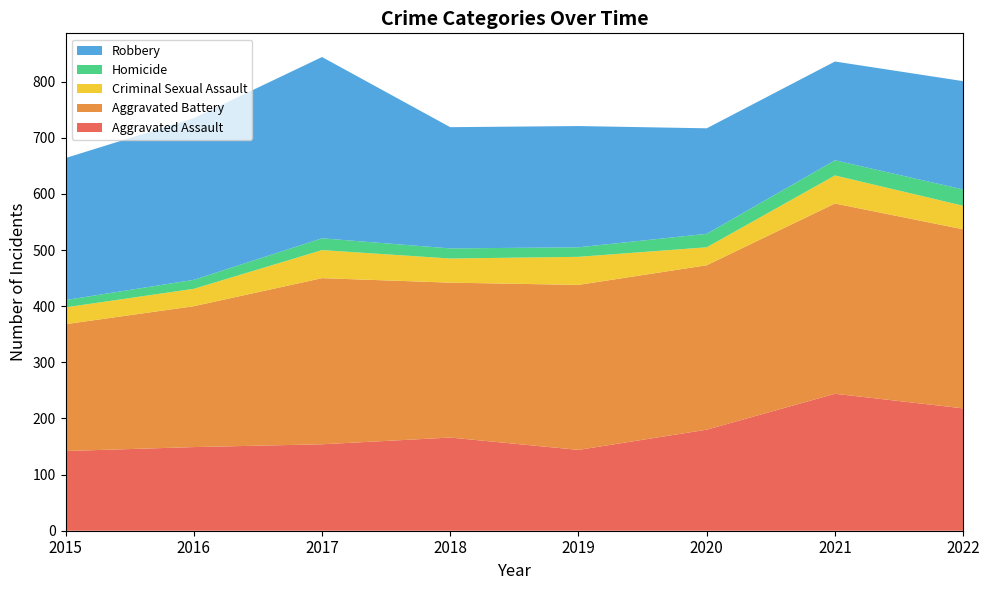

Reading left to right, list all the values displayed in this chart.

Aggravated Assault: 142	149	154	166	144	180	244	218
Aggravated Battery: 226	251	296	276	294	293	339	319
Criminal Sexual Assault: 30	31	50	43	50	32	50	42
Homicide: 13	16	21	18	17	24	27	29
Robbery: 253	288	323	216	216	188	176	193